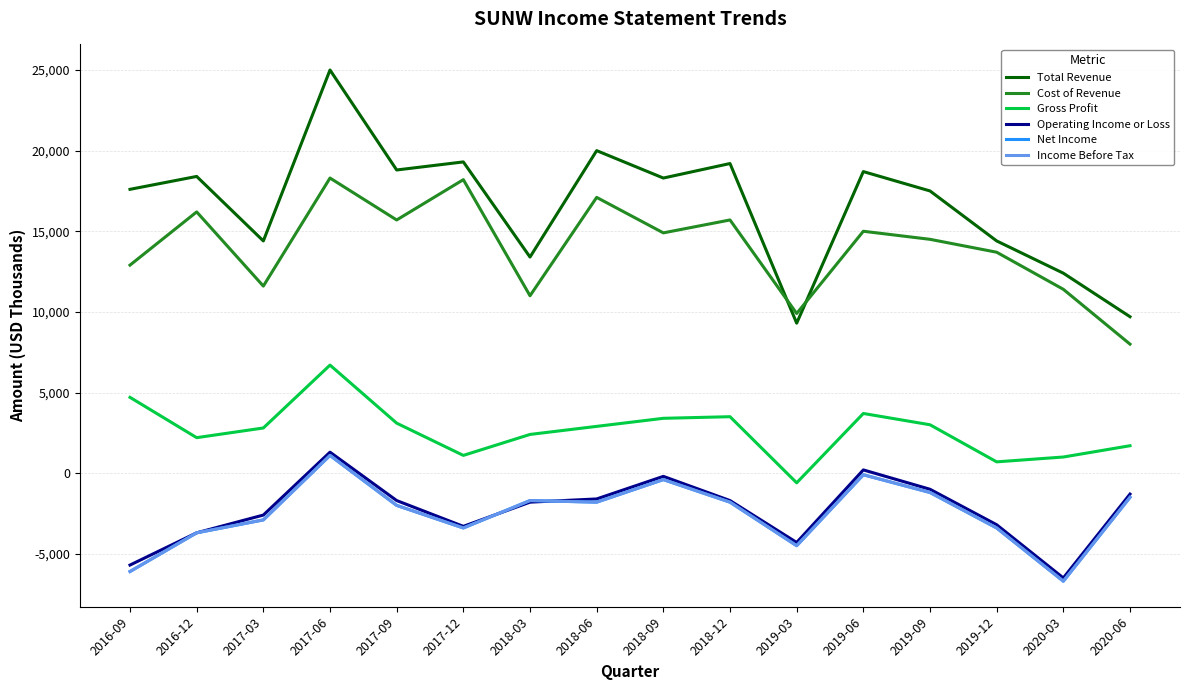

Count the number of categories in the chart.

16